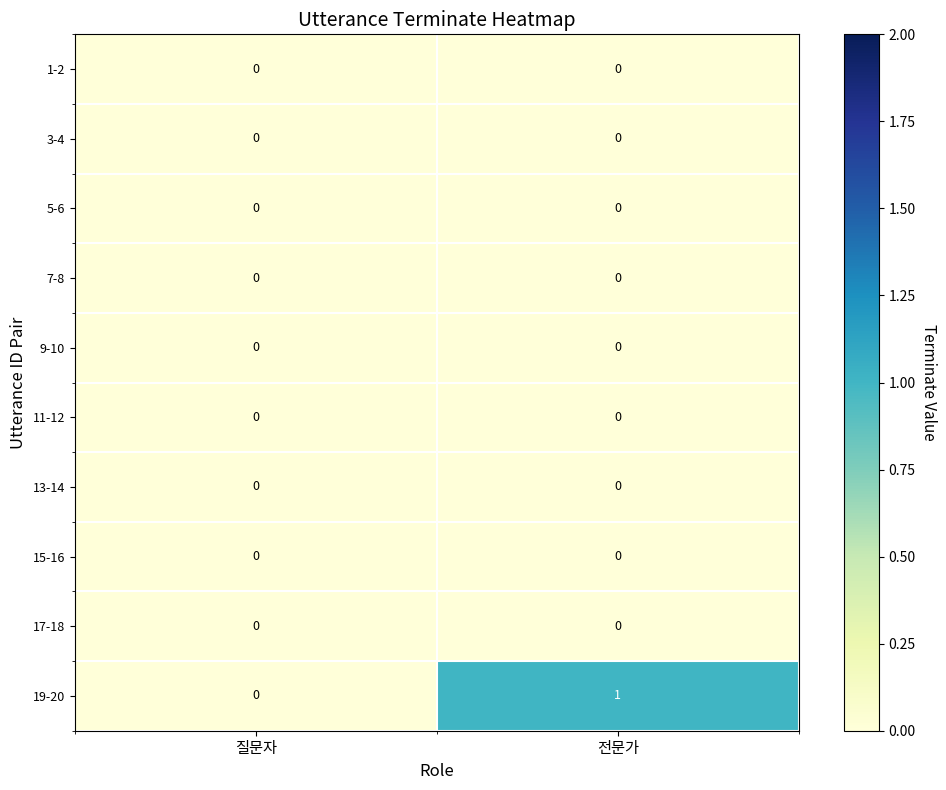

Which series has the largest total across all categories?

19-20